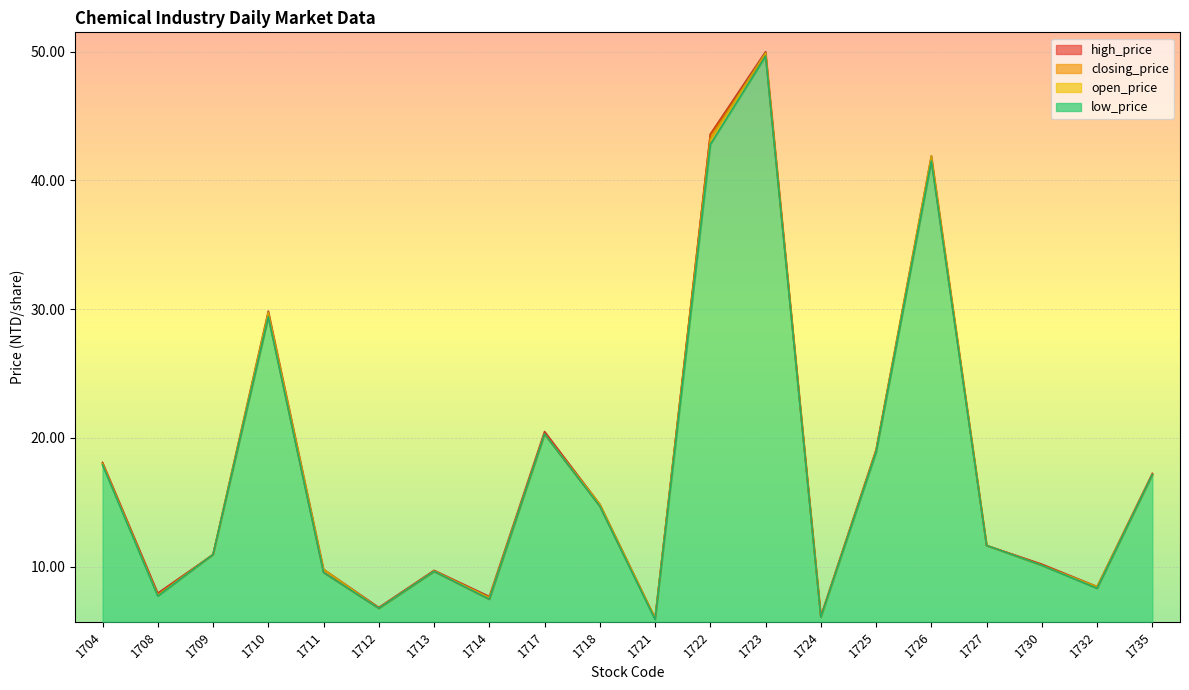

At how many categories does at least one series exceed 33?

3